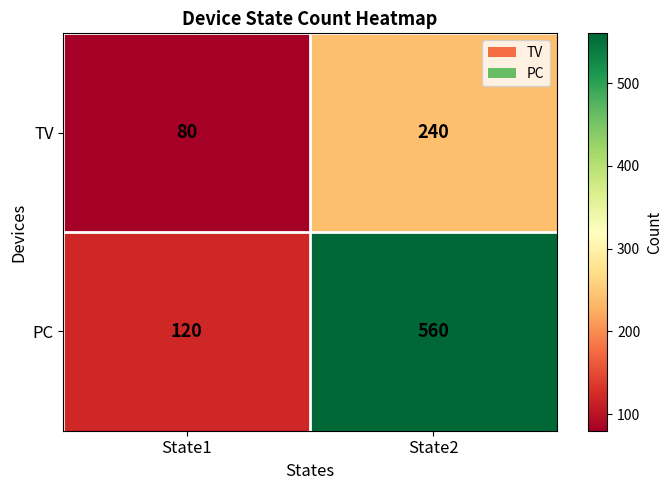

Where is TV nearest to the value 160?

State1